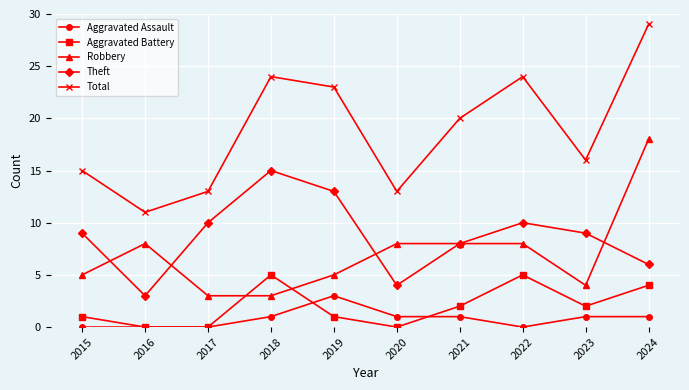

What is the spread (max minus min) of values at 2019?

22